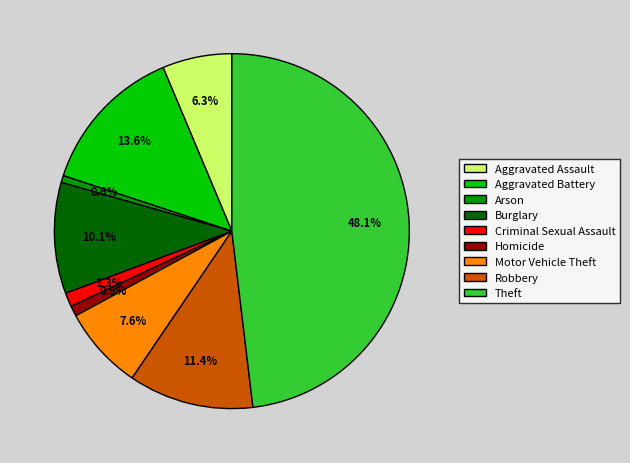

To the nearest percent, what is the average slice percentage?

11%